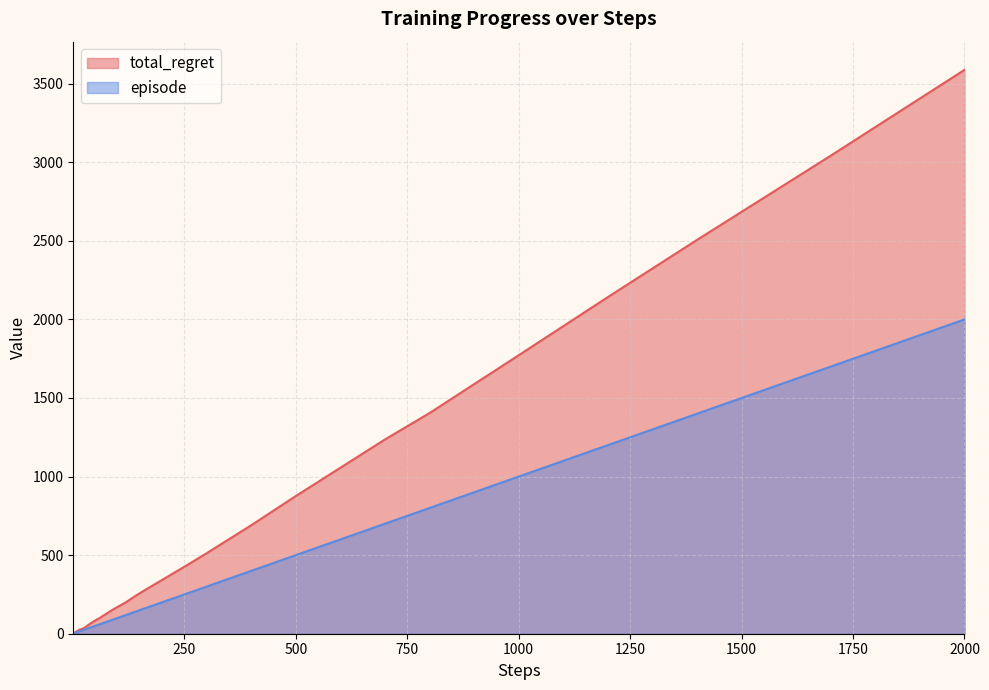

At which category is the sum across all series the highest?

2000